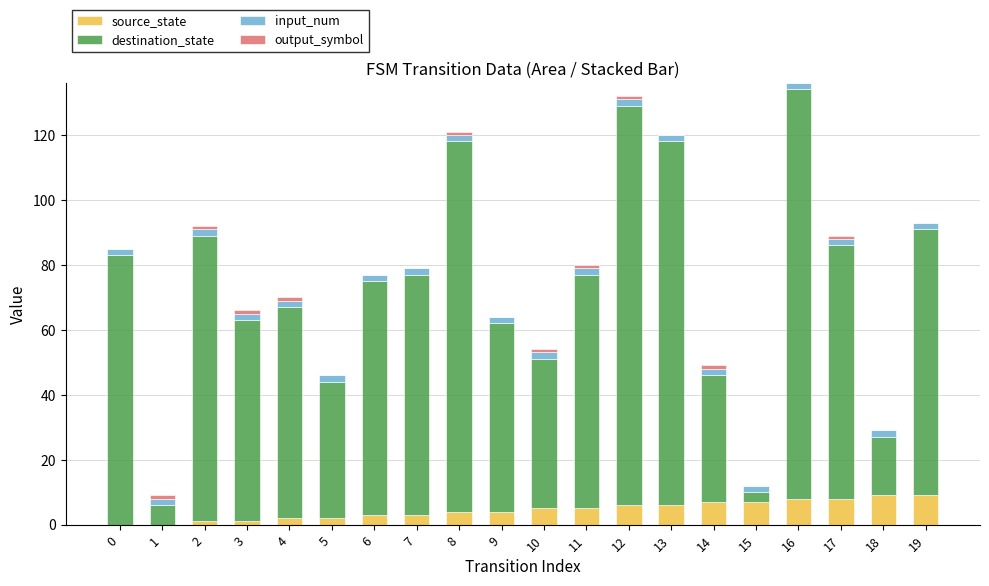

Which series has the largest total across all categories?

destination_state